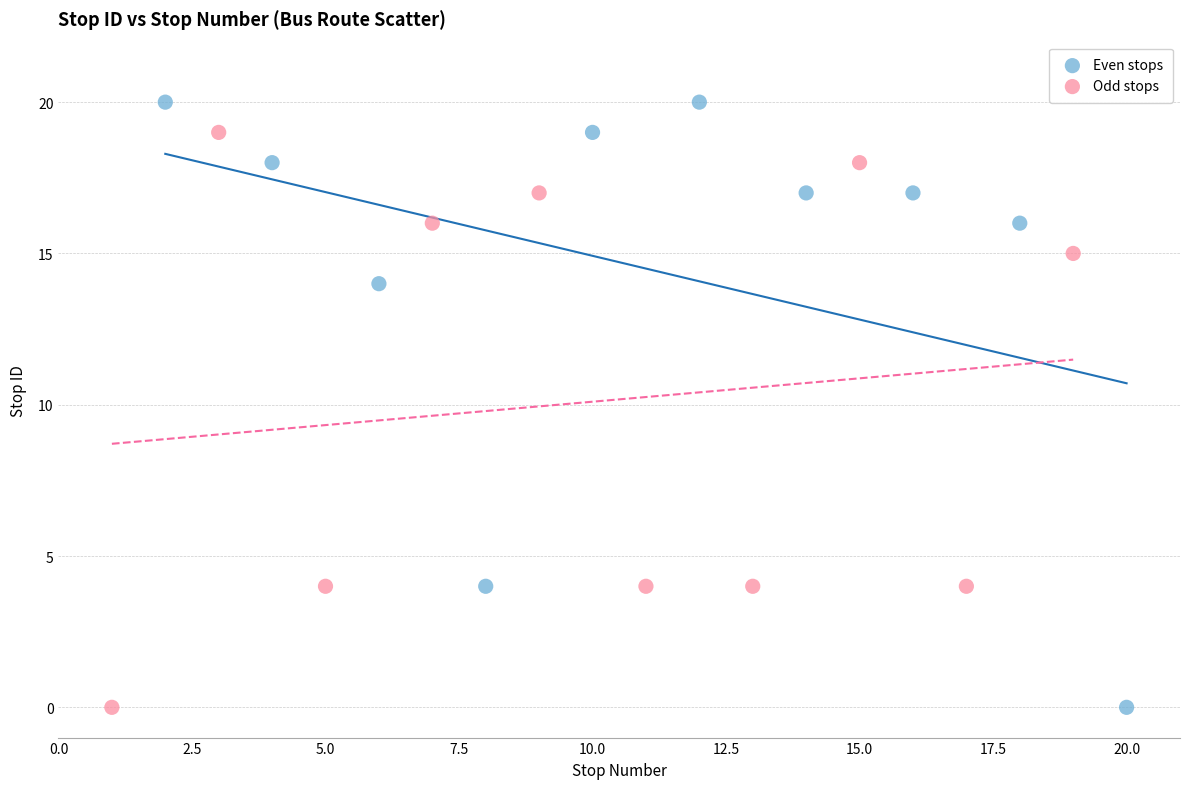

Which series has the largest Y range (max minus min)?

Even stops